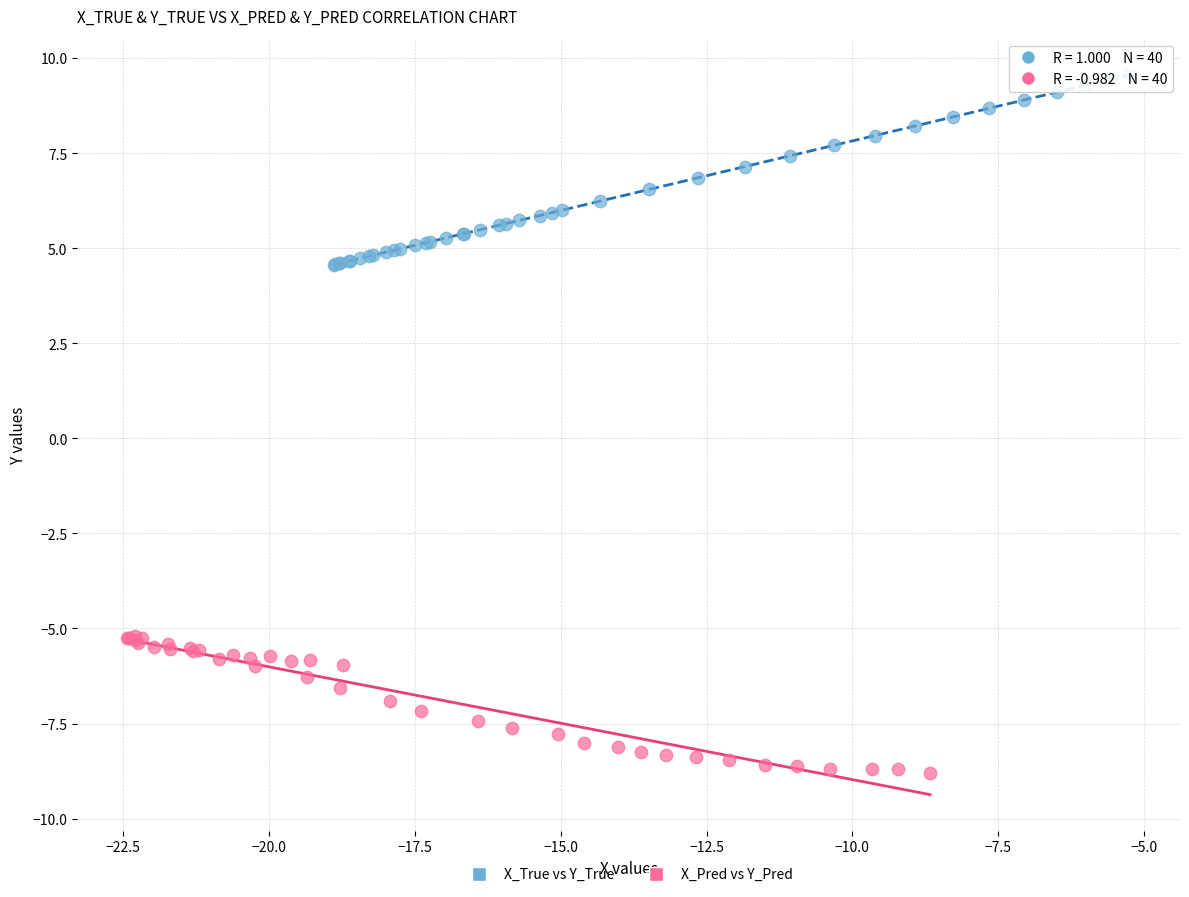

Which series contains the highest Y value?

X_True vs Y_True